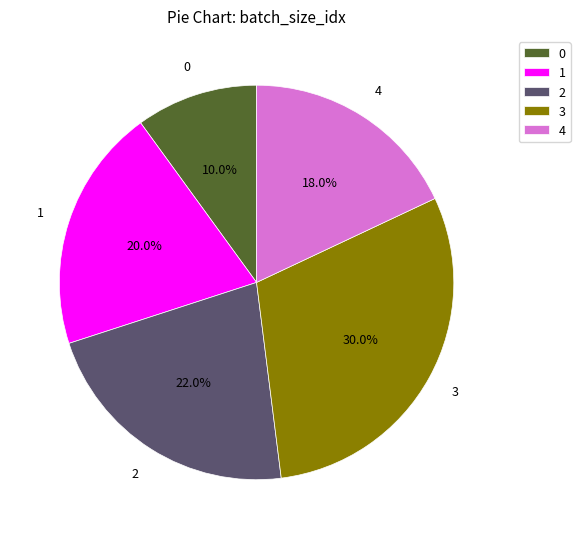

Approximately how many times larger is the value at 0 compared to 3?

0.3